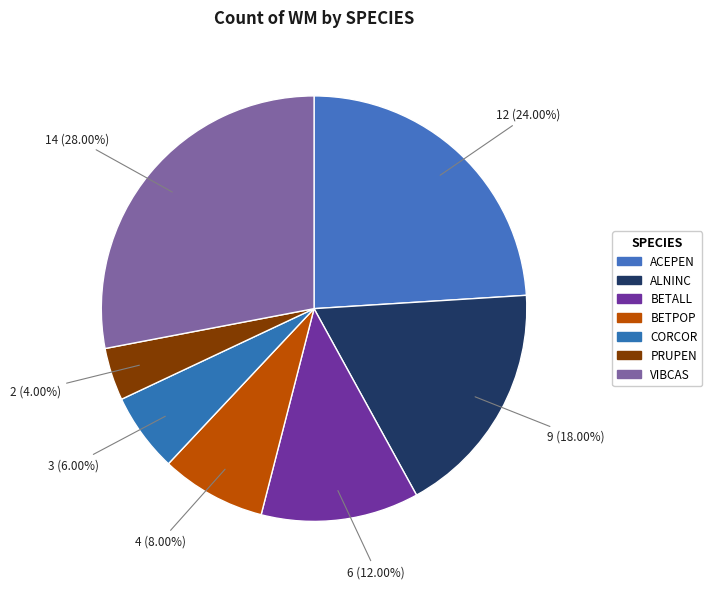

To the nearest percent, what portion does PRUPEN represent?

4%